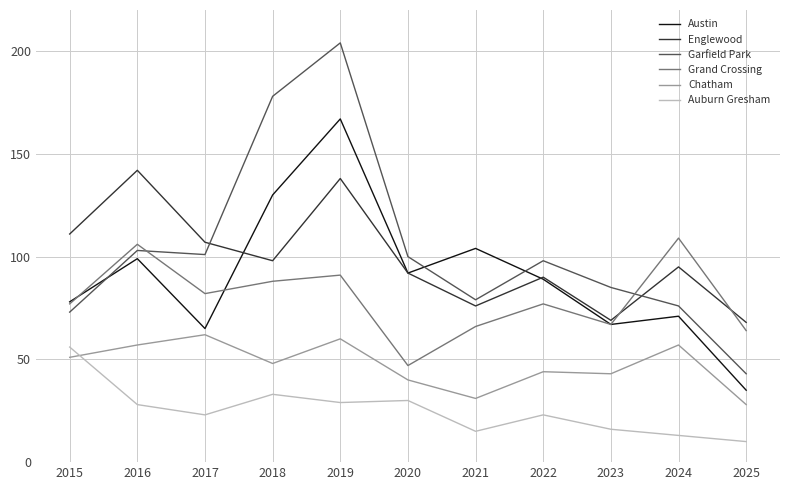

Is the value of Grand Crossing at 2018 greater than the value of Garfield Park at 2022?

No